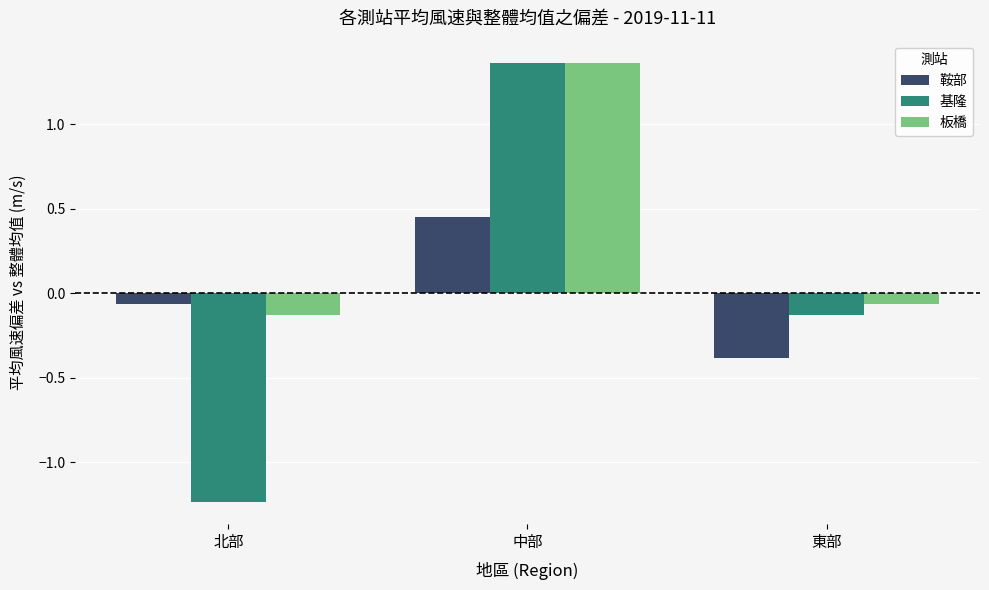

What position from the left is 中部?

2